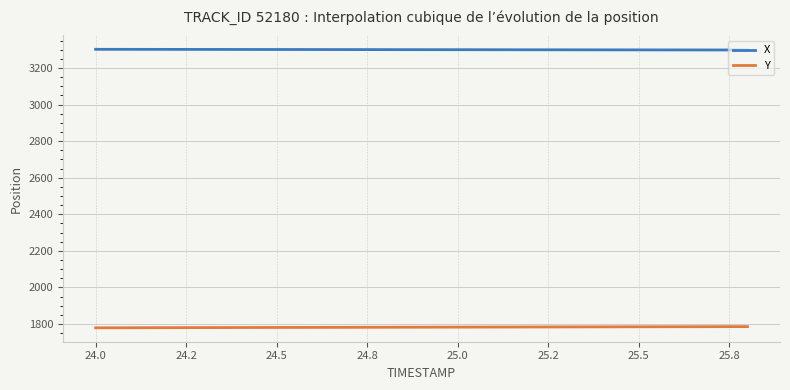

Which series has the largest total across all categories?

X